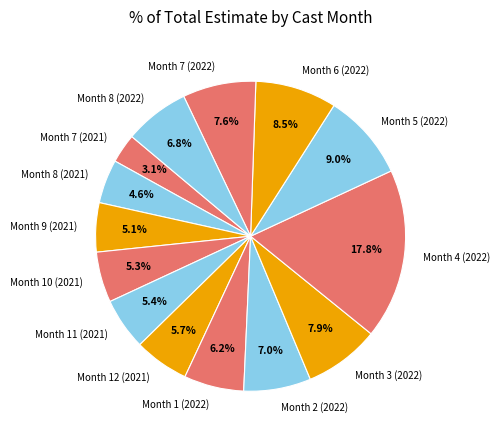

To the nearest percent, what is the difference between the largest and smallest slice percentages?

15%